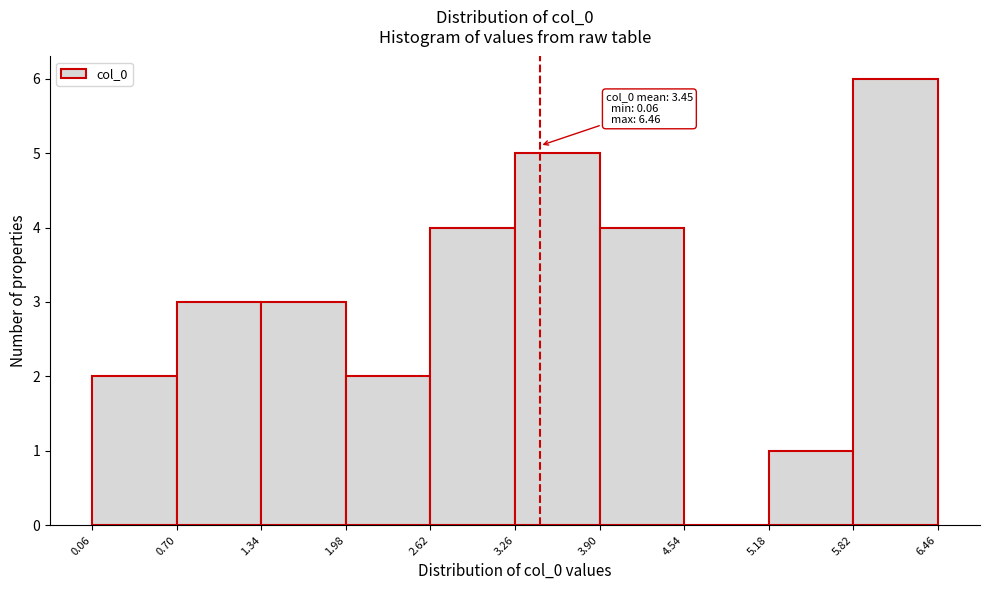

Which range on the x-axis has the tallest bar?

5.82 to 6.46